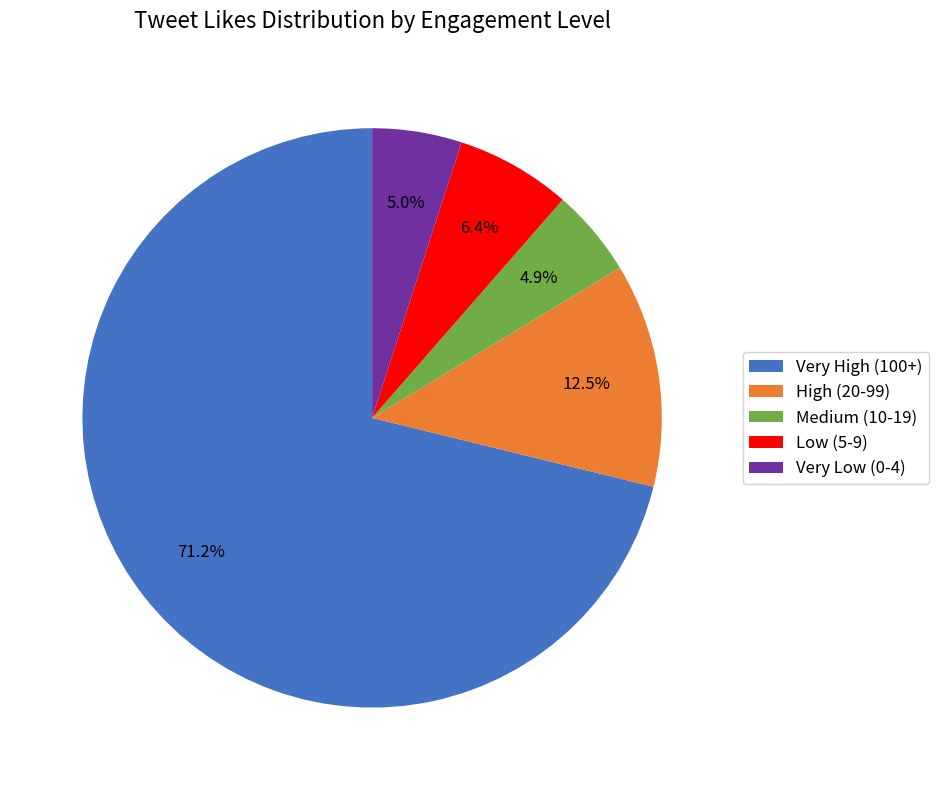

Which has a higher value, High (20-99) or Very Low (0-4)?

High (20-99)